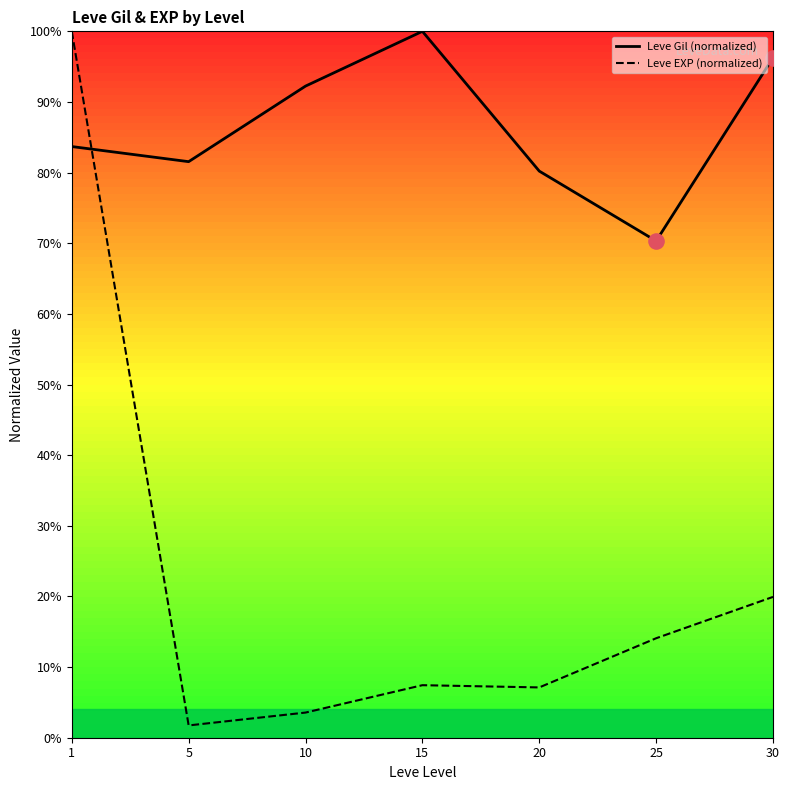

Which series has the largest total across all categories?

Leve Gil (normalized)